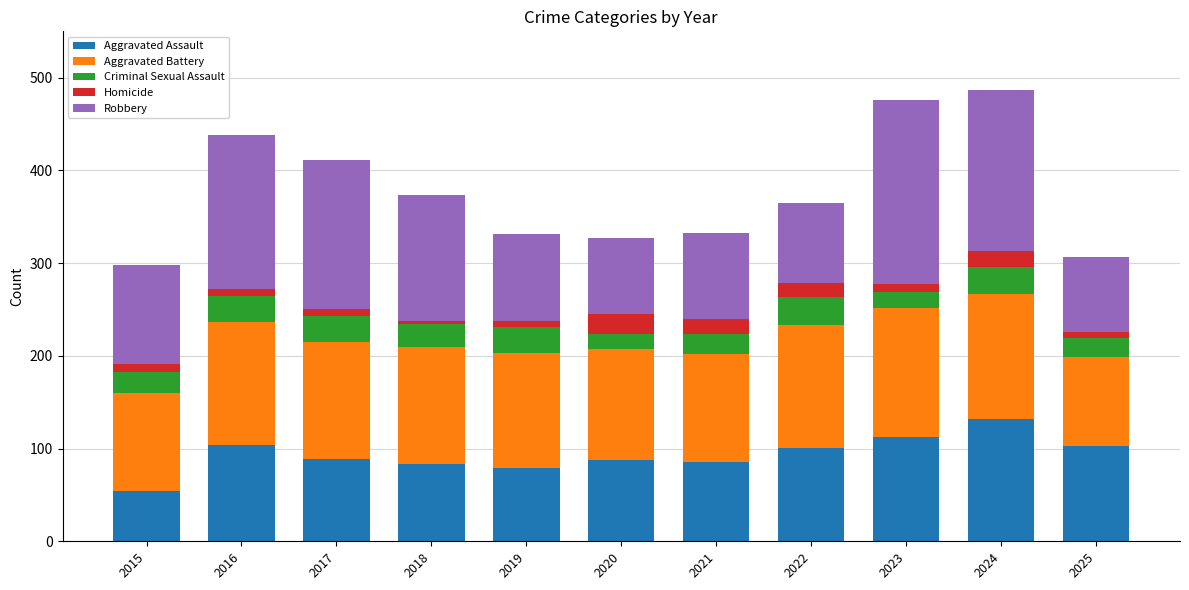

What is the difference between the second highest and minimum values in the Aggravated Assault series?

58